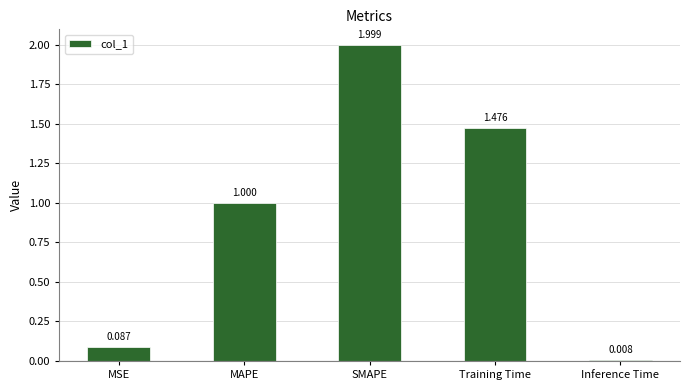

Count the number of data series in this chart.

1